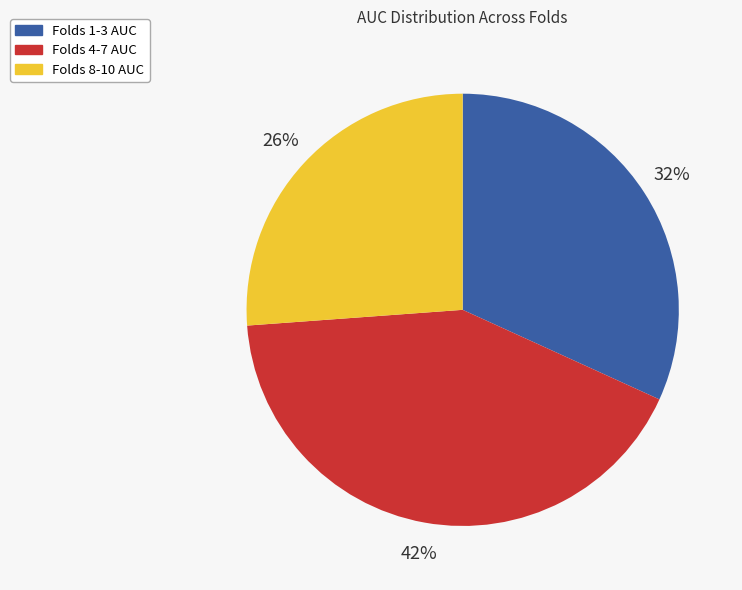

To the nearest percent, what is the average slice percentage?

33%